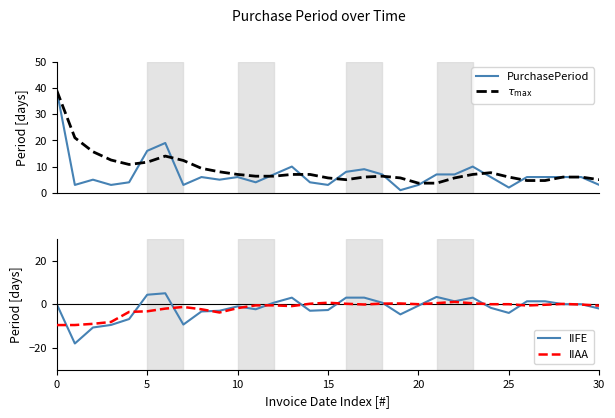

How many data points in IIFE are above 0?

12